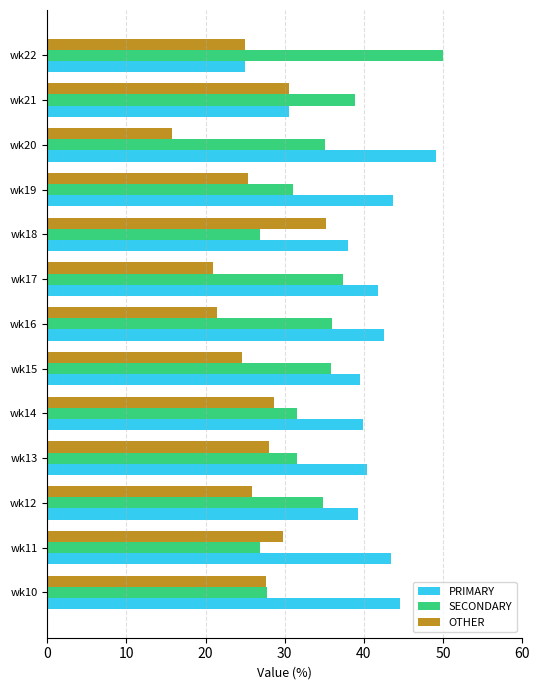

What is the difference between the maximum and minimum values in the SECONDARY series?

23.2